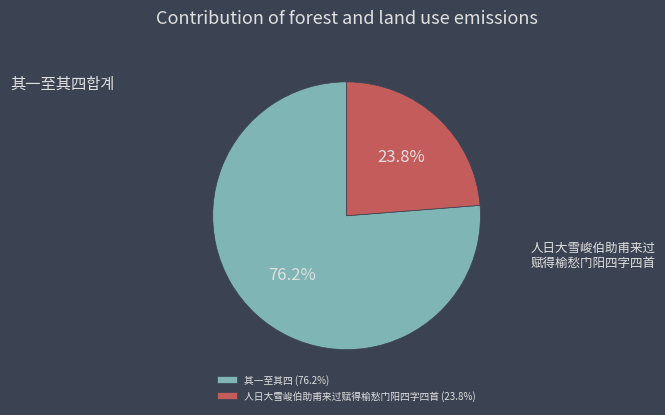

How many segments does this pie chart have?

2